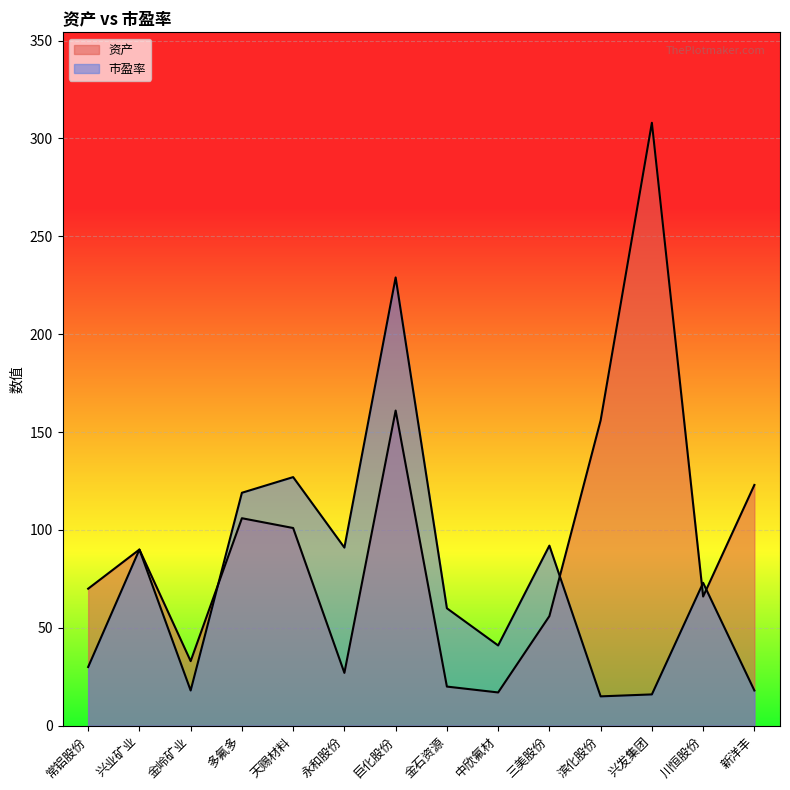

True or false: 市盈率 has a value of 11 at 兴发集团.

False